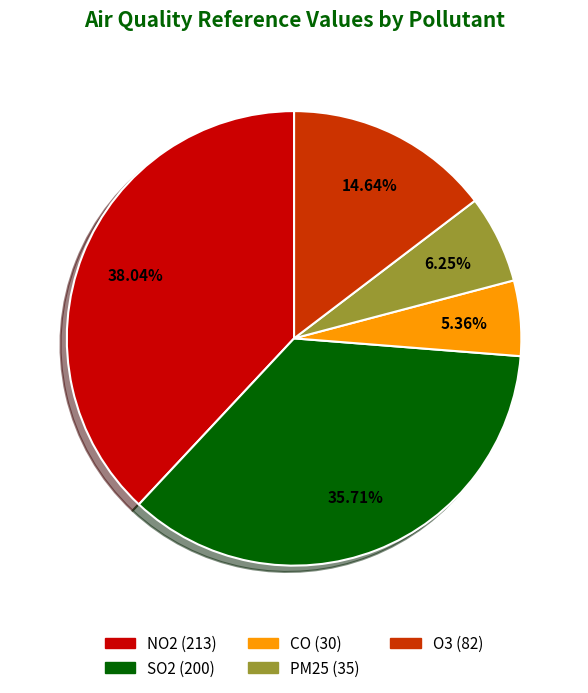

To the nearest percent, what percentage of the pie is O3?

15%